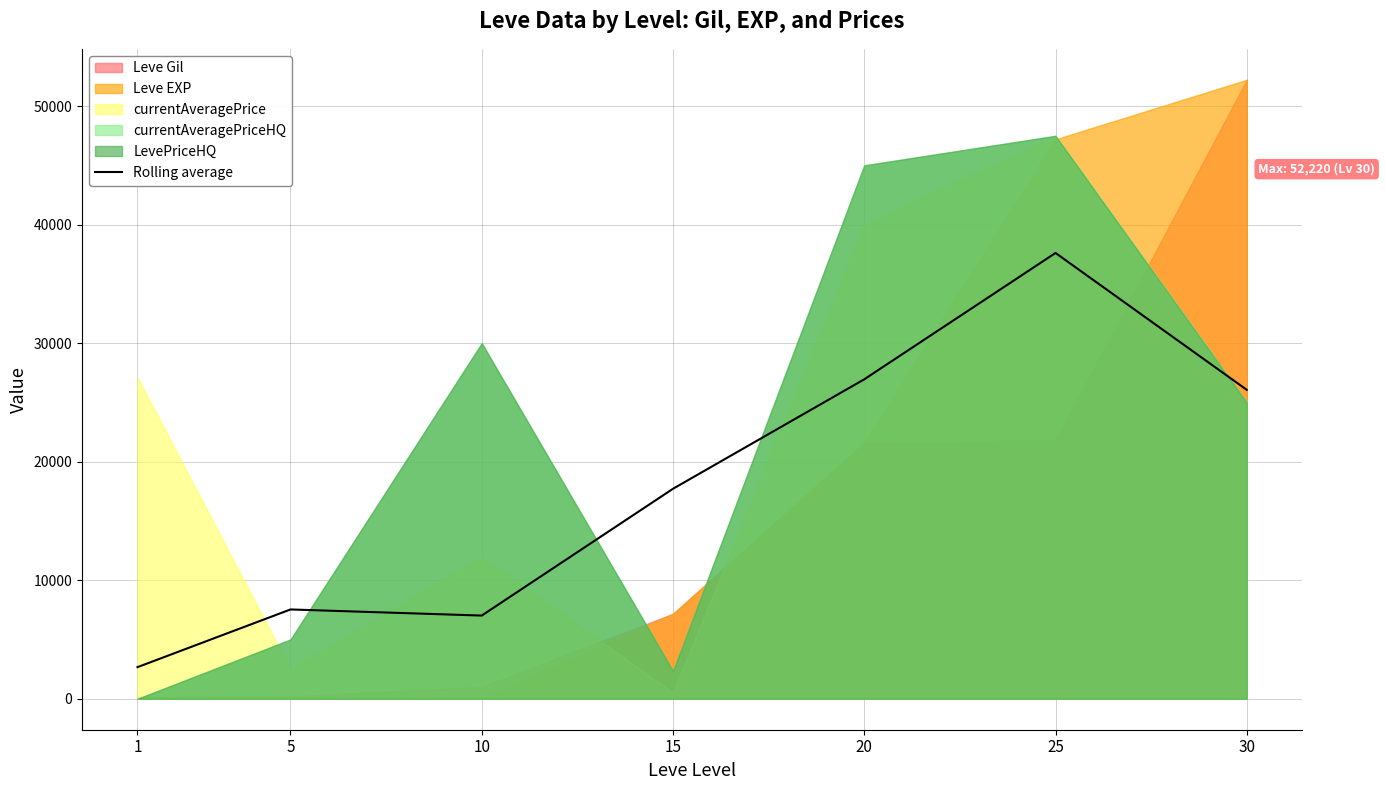

Is it true that the value at 20 is 16537.6?

False